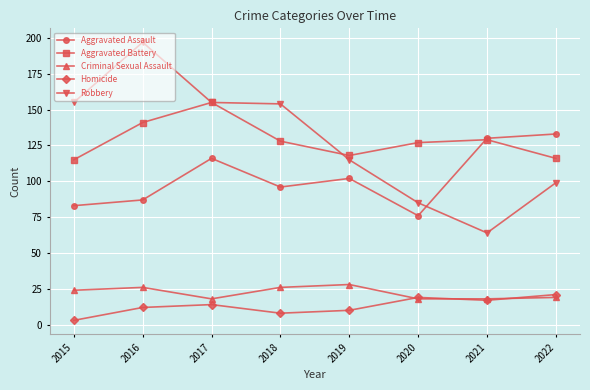

Read the Aggravated Battery value at 2019, to the nearest 5.

120